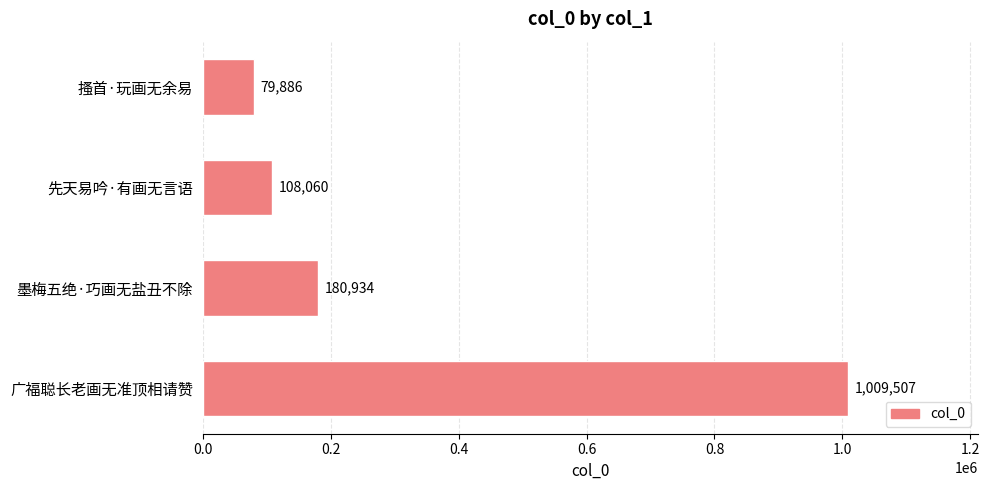

Rank the categories by value from lowest to highest.

搔首·玩画无余易, 先天易吟·有画无言语, 墨梅五绝·巧画无盐丑不除, 广福聪长老画无准顶相请赞